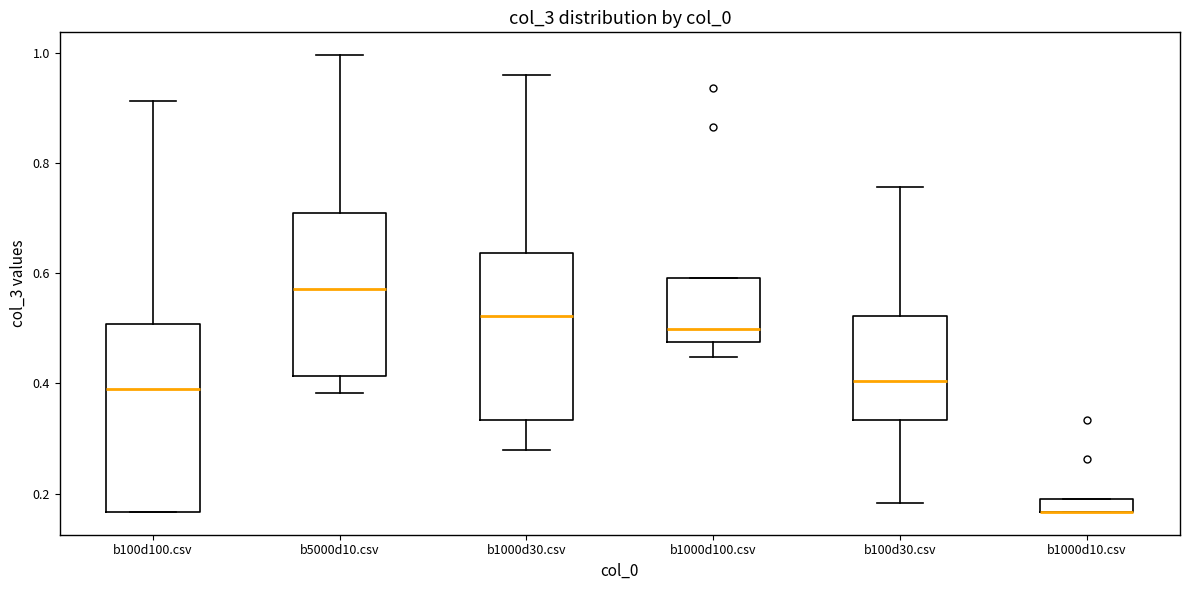

Where does the median line of the box for b5000d10.csv sit on the y-axis? The values are not printed on the chart, so give them approximately, as read against the axis.

0.58